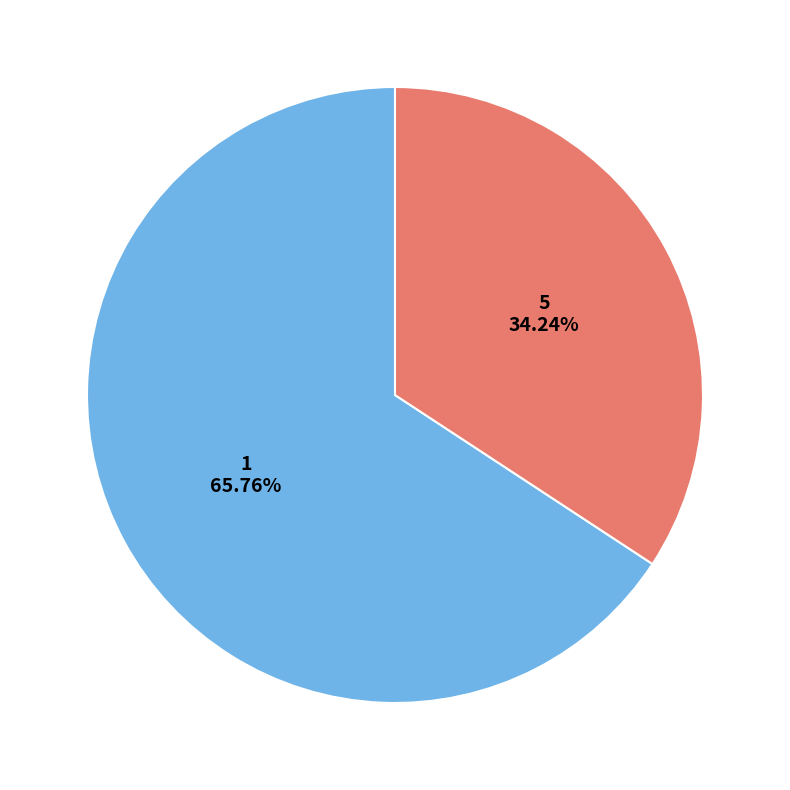

Is there a majority slice in this chart?

Yes